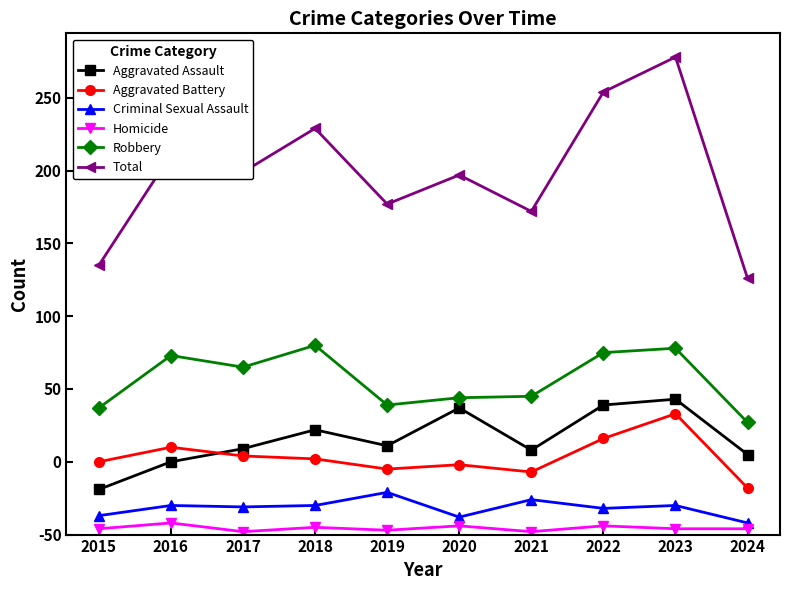

Which series has the largest total across all categories?

Total